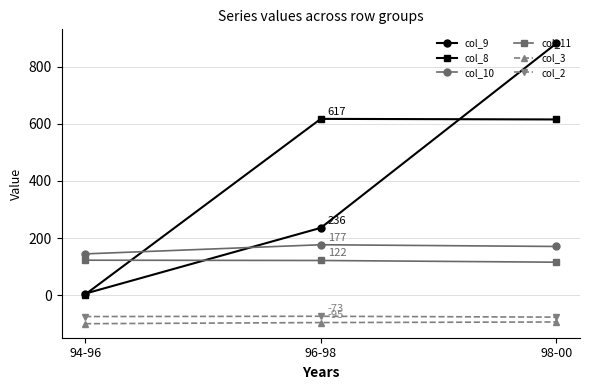

Between 96-98 and 98-00, which series saw the biggest shift?

col_9